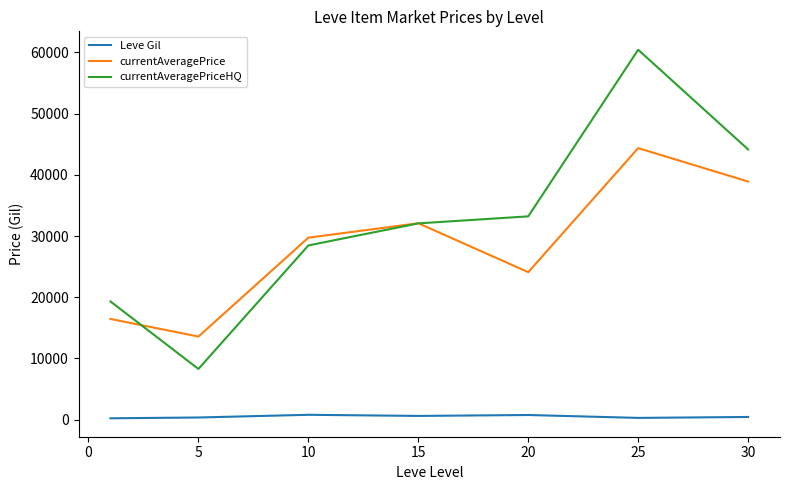

How many interior local peaks does the currentAveragePriceHQ series have?

1